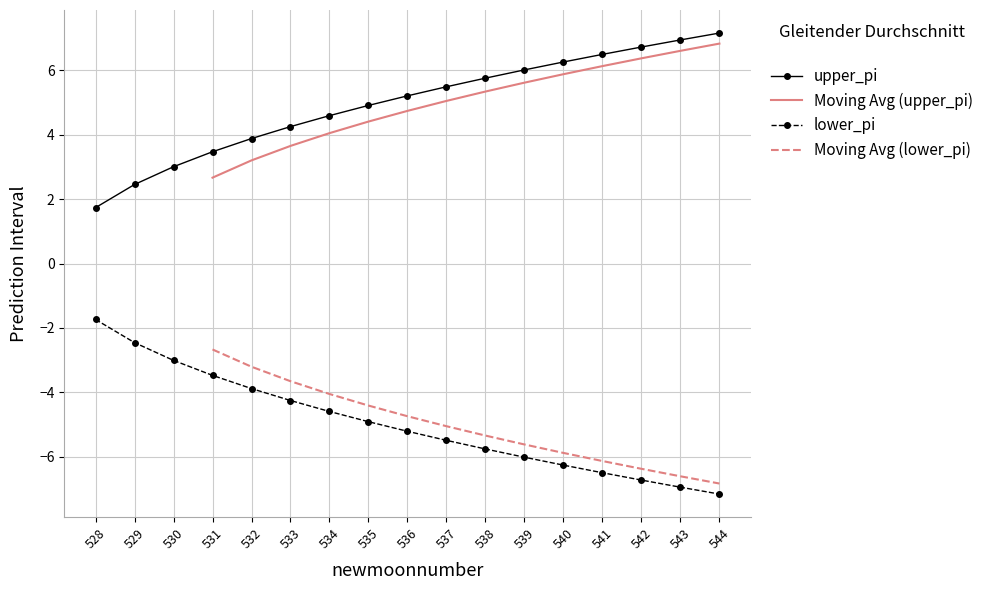

How many lines are shown in the chart?

4